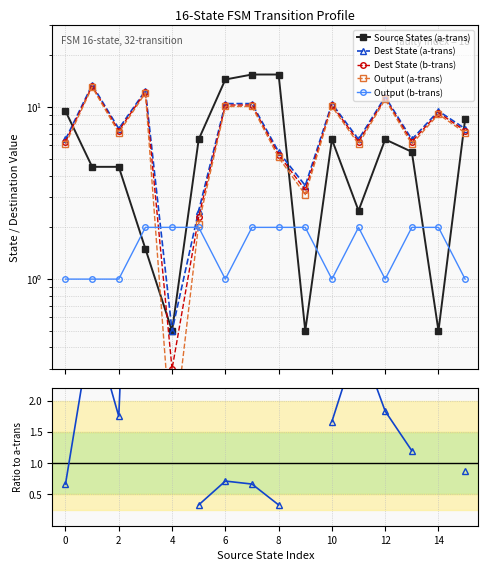

What is the greatest value displayed?

15.5